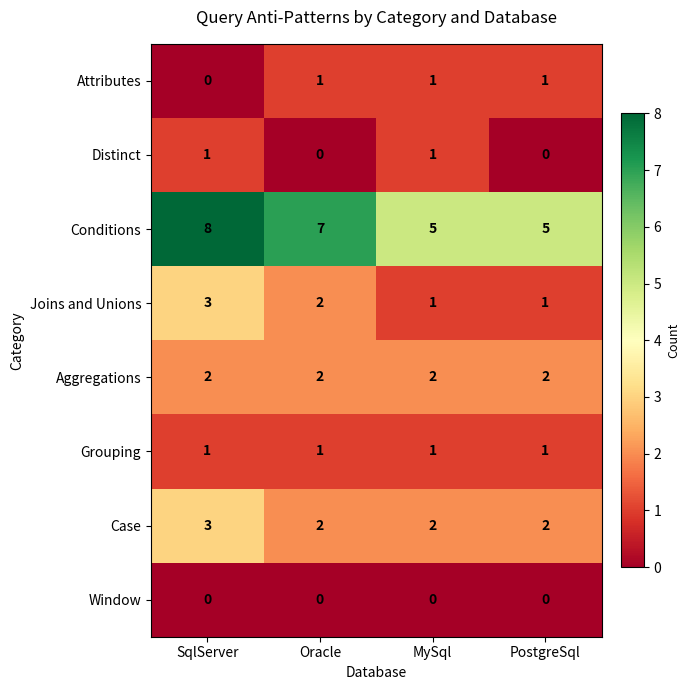

What is the total value across all series at PostgreSql?

12